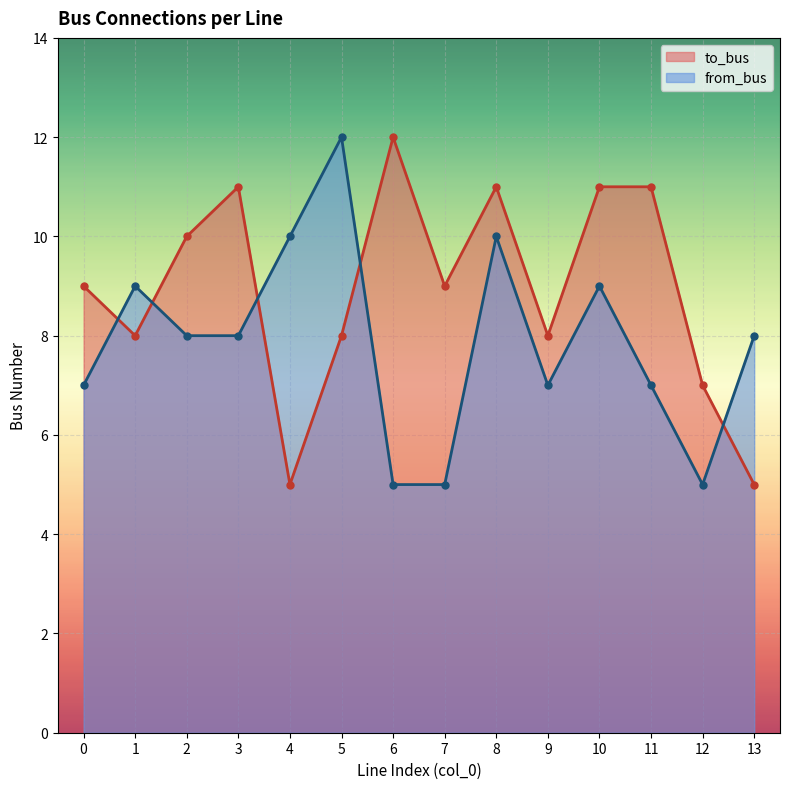

Reading left to right, extract all data points from this chart.

to_bus: 0=9	1=8	2=10	3=11	4=5	5=8	6=12	7=9	8=11	9=8	10=11	11=11	12=7	13=5
from_bus: 0=7	1=9	2=8	3=8	4=10	5=12	6=5	7=5	8=10	9=7	10=9	11=7	12=5	13=8